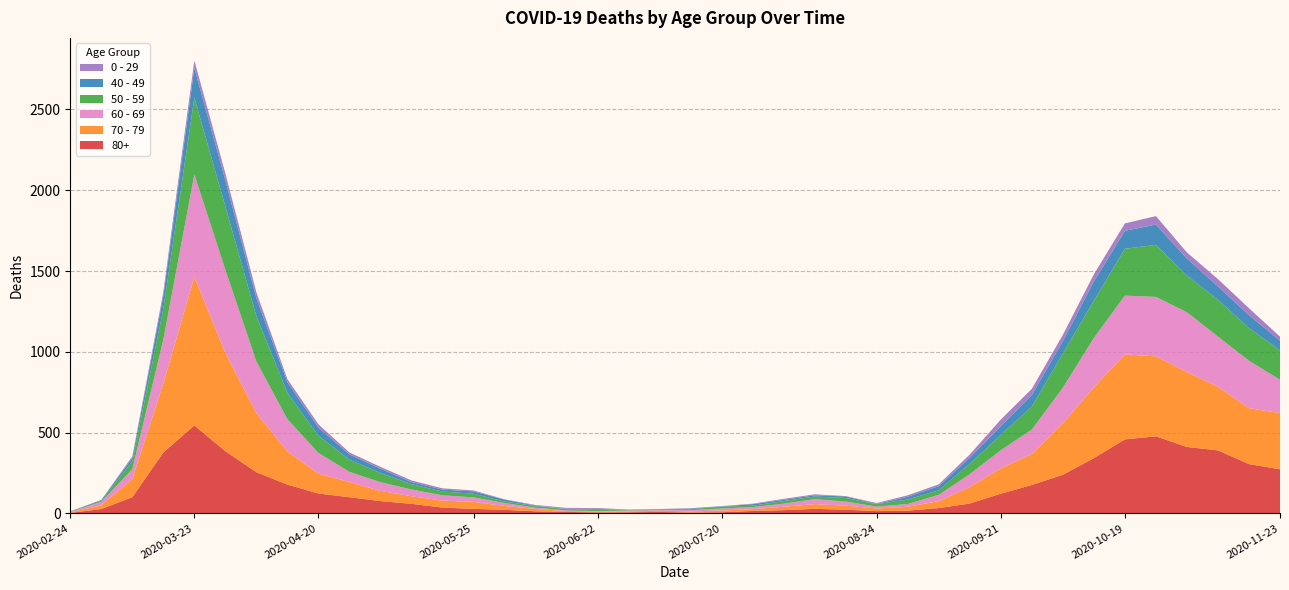

Reading left to right, list all the values displayed in this chart.

80+: 3	27	100	377	544	385	255	178	123	100	76	59	36	28	22	13	9	6	7	9	5	7	15	20	28	23	14	17	33	61	122	176	239	342	458	477	411	390	305	273
70 - 79: 4	22	113	427	920	608	365	206	123	94	63	47	43	43	24	14	6	5	5	8	7	11	11	21	29	25	16	24	43	102	157	191	318	439	526	495	464	394	346	348
60 - 69: 2	22	61	272	634	514	320	199	128	63	54	42	33	28	18	8	3	3	6	3	8	12	13	19	31	25	12	17	39	80	112	152	221	305	364	368	370	310	294	206
50 - 59: 3	7	48	190	475	392	281	163	106	75	57	33	23	23	9	10	8	9	3	5	6	12	8	16	16	22	15	28	28	64	95	142	212	230	290	322	227	228	202	182
40 - 49: 0	5	21	79	183	163	111	66	51	33	27	13	12	14	12	3	2	5	1	1	4	2	10	8	8	10	2	17	26	38	55	72	76	120	111	126	105	83	80	60
0 - 29: 1	0	10	25	47	42	36	19	20	12	11	10	8	6	2	4	6	5	2	1	2	1	3	6	6	2	5	9	11	20	40	38	39	44	46	52	38	45	43	25